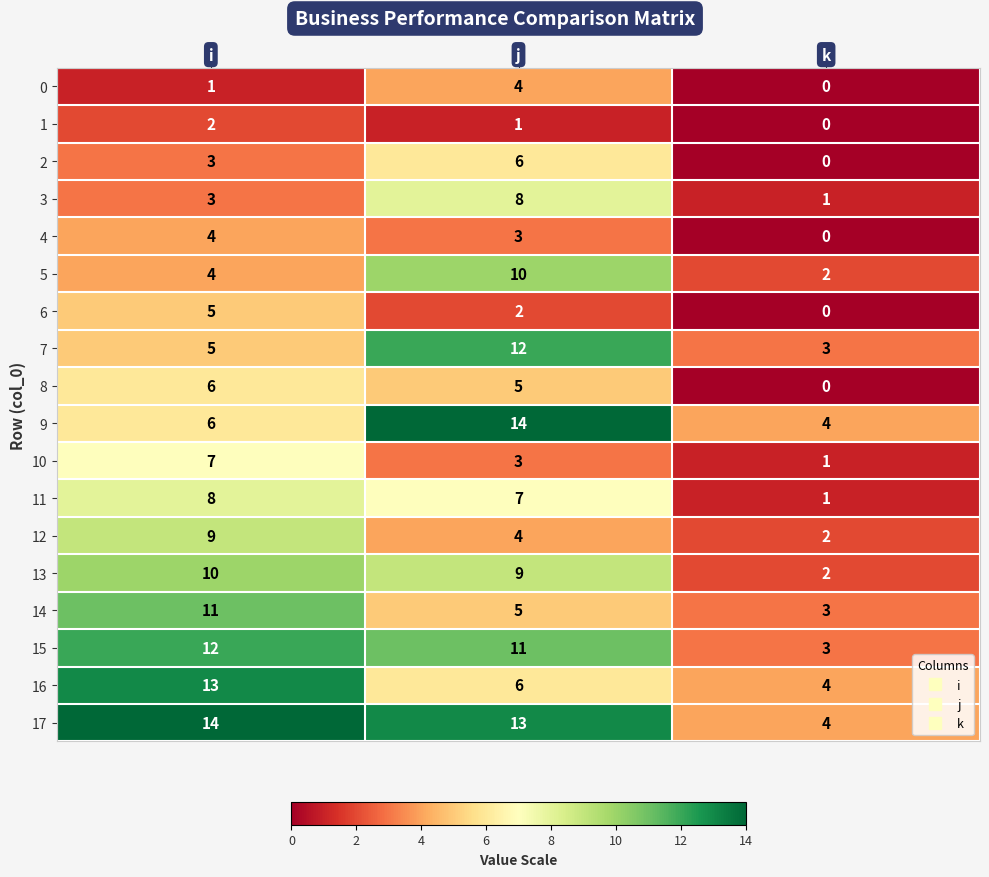

Read the 12 value at i.

9